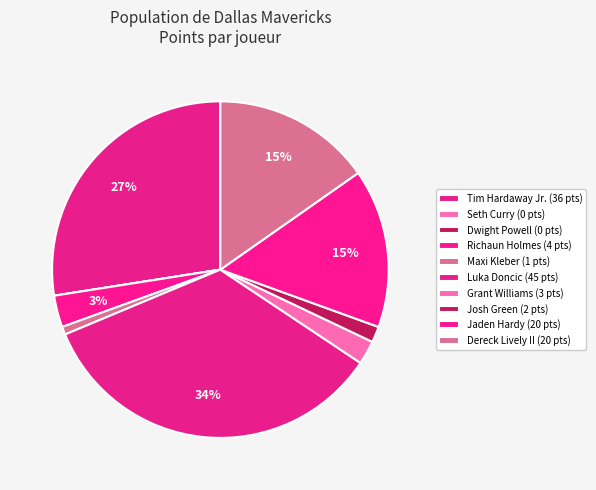

Is there a majority slice in this chart?

No